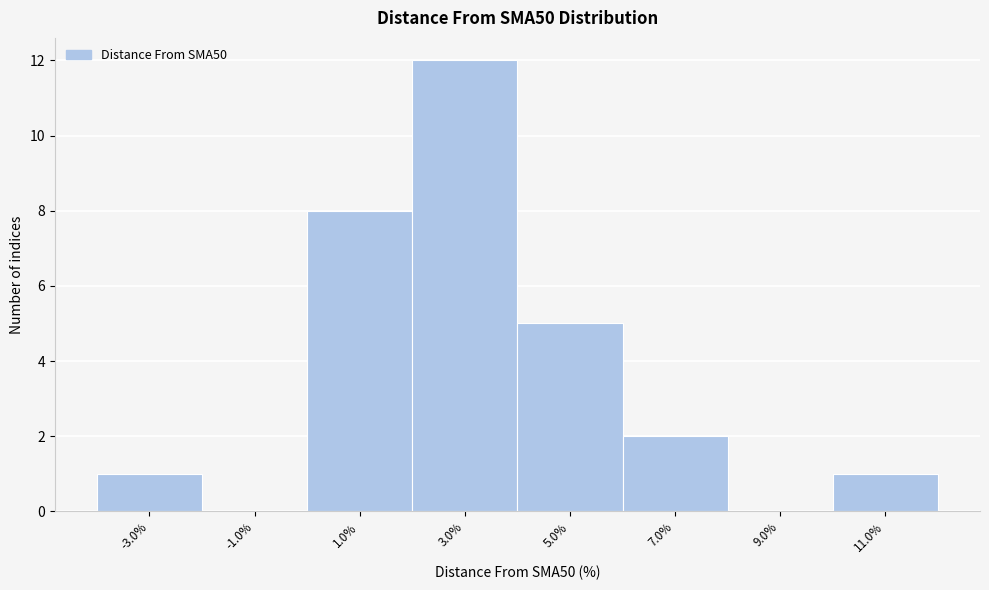

What is the height of the bar covering 10 to 12 on the x-axis? The values are not printed on the chart, so give them approximately, as read against the axis.

1